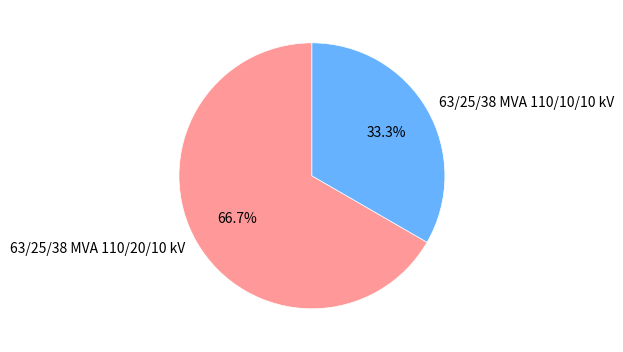

The 63/25/38 MVA 110/10/10 kV slice represents 19% of the pie. True or false?

False